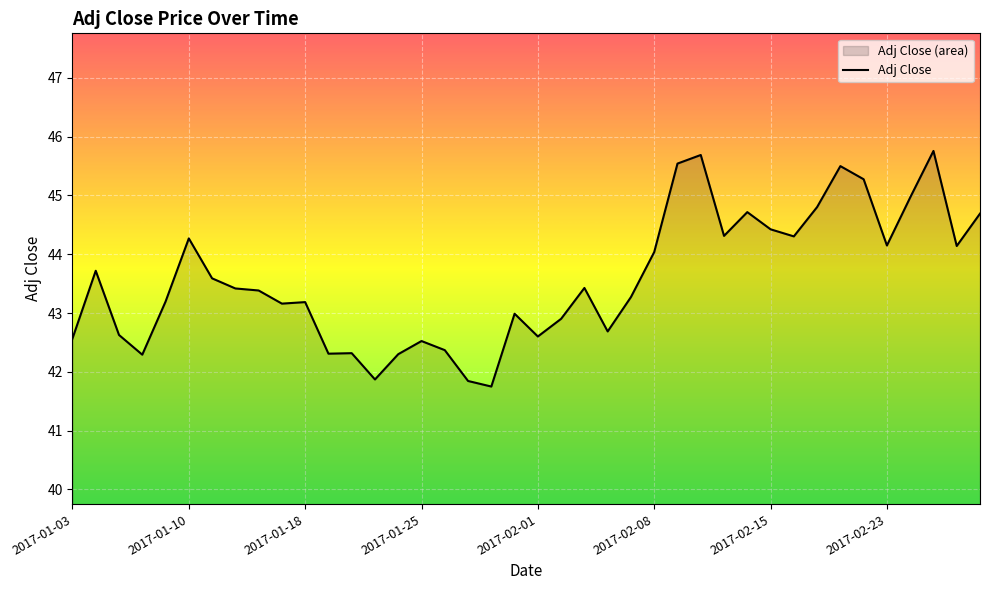

Is it true that the value at 2017-01-18 is 63.6?

False